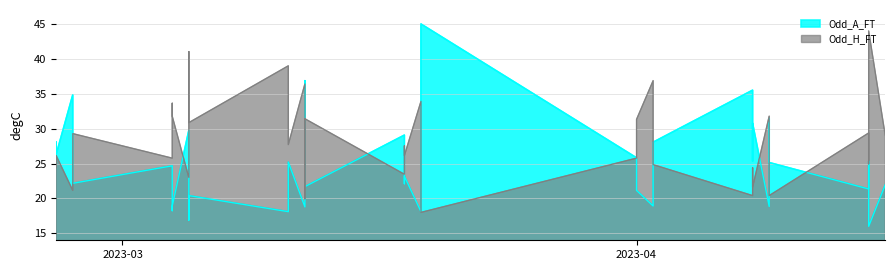

What are all the series names shown in the legend?

Odd_H_FT, Odd_A_FT